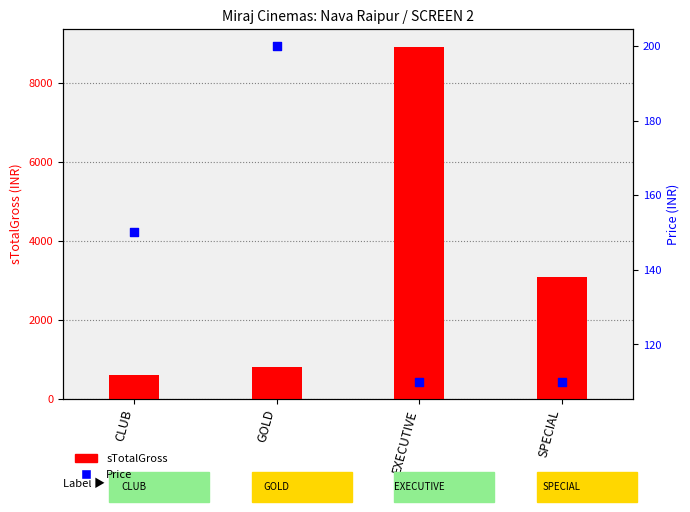

What is the total value across all series at GOLD?

1000